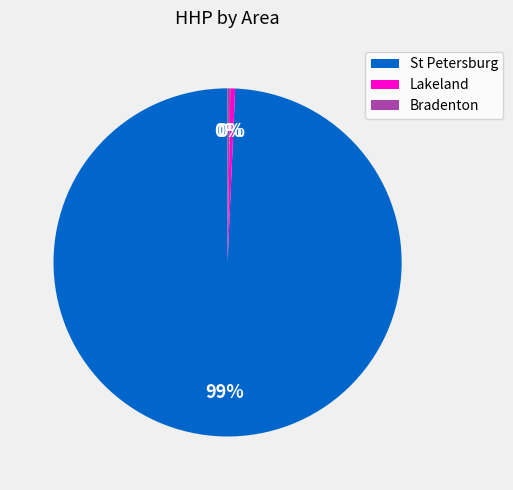

What is the largest slice in the pie chart?

St Petersburg